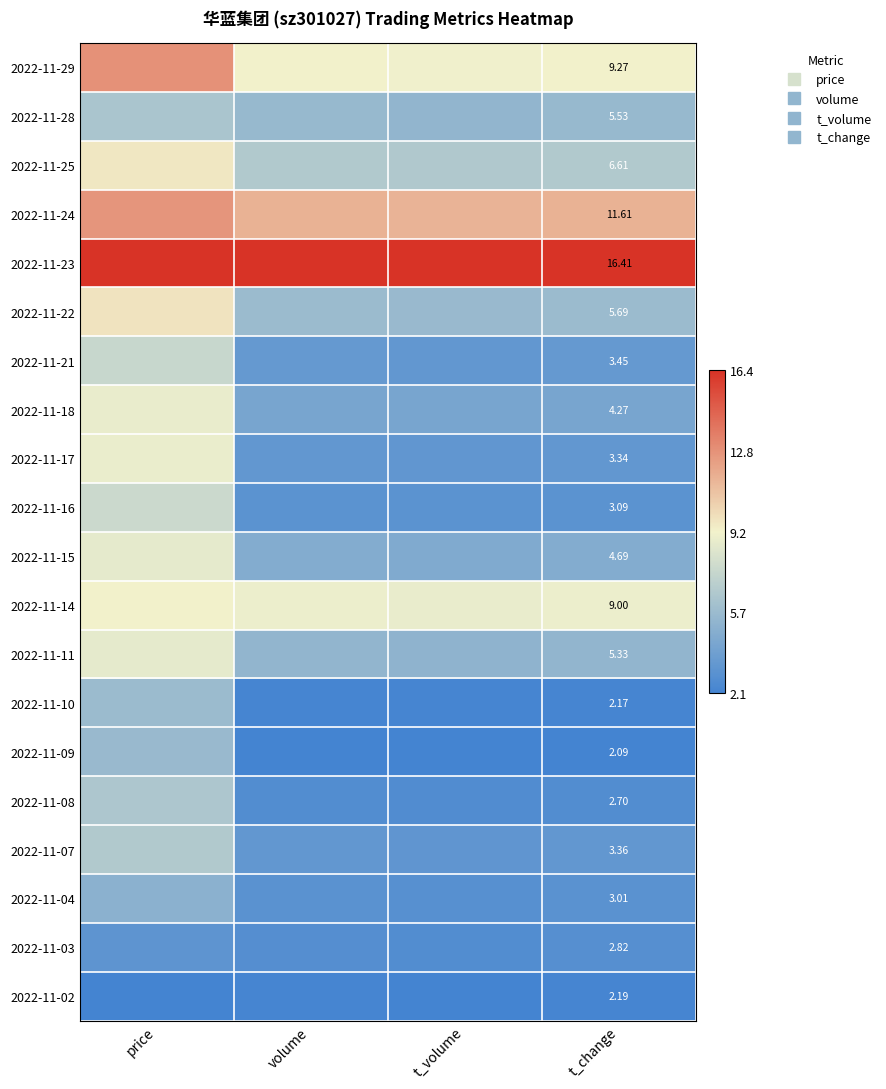

Is it true that 2022-11-09 equals 0.1 at price?

False